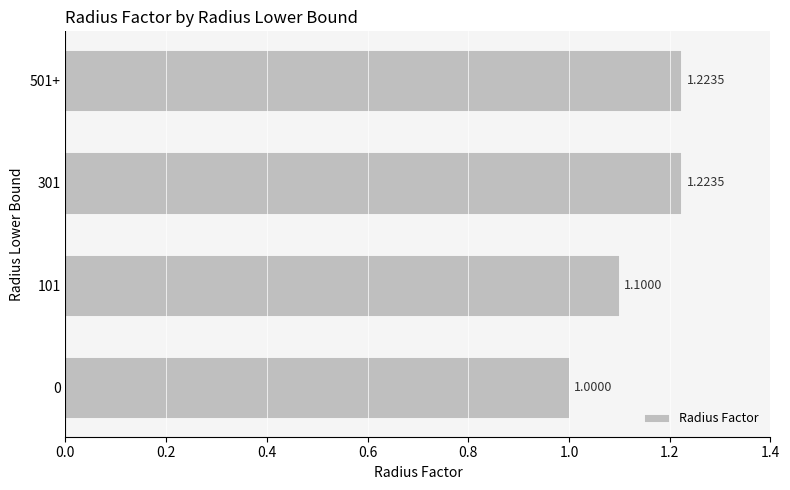

What is the sum of the values at 0 and 101?

2.1